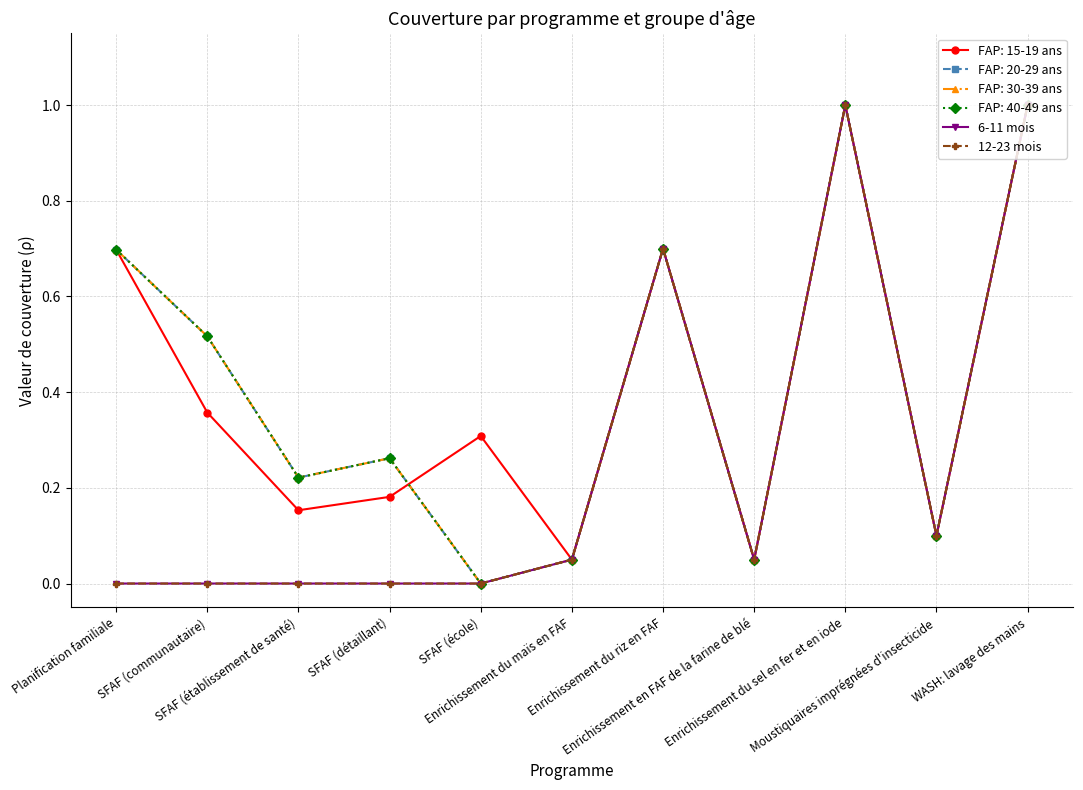

At which label does 6-11 mois reach its peak?

Enrichissement du sel en fer et en iode